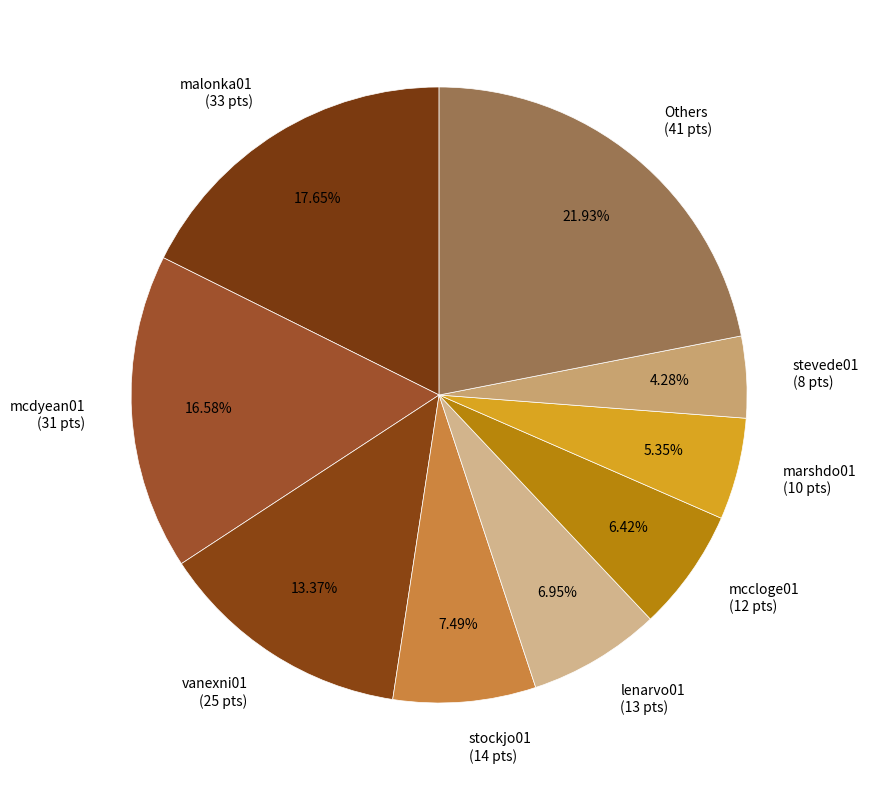

Is there any slice that represents more than half of the pie?

No